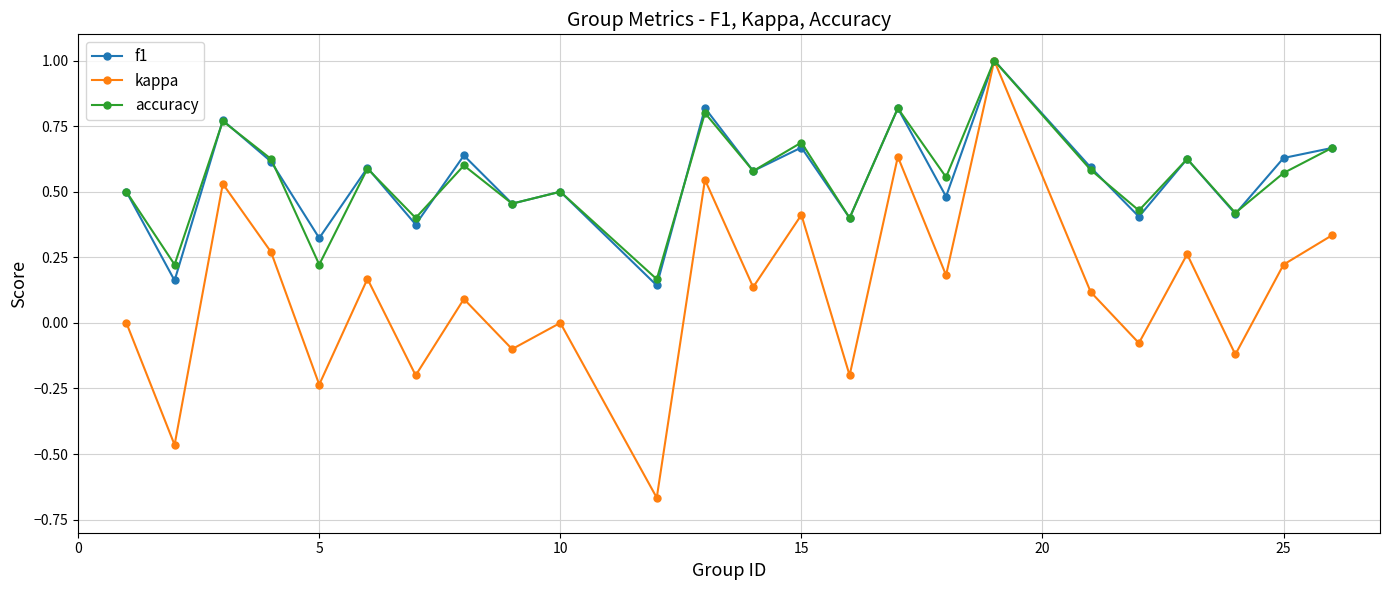

What is the maximum value shown in the chart?

1.0